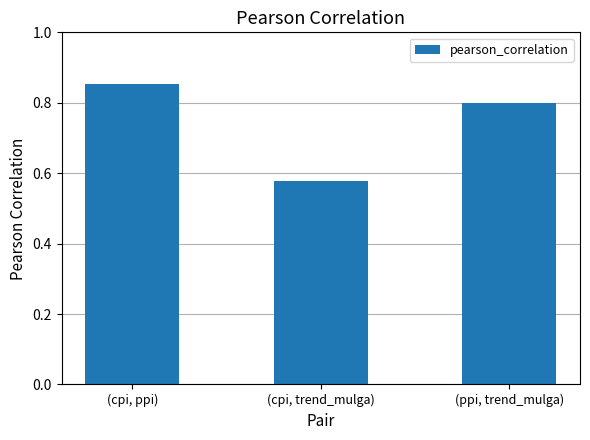

Which category has the lowest value across all series?

(cpi, trend_mulga)